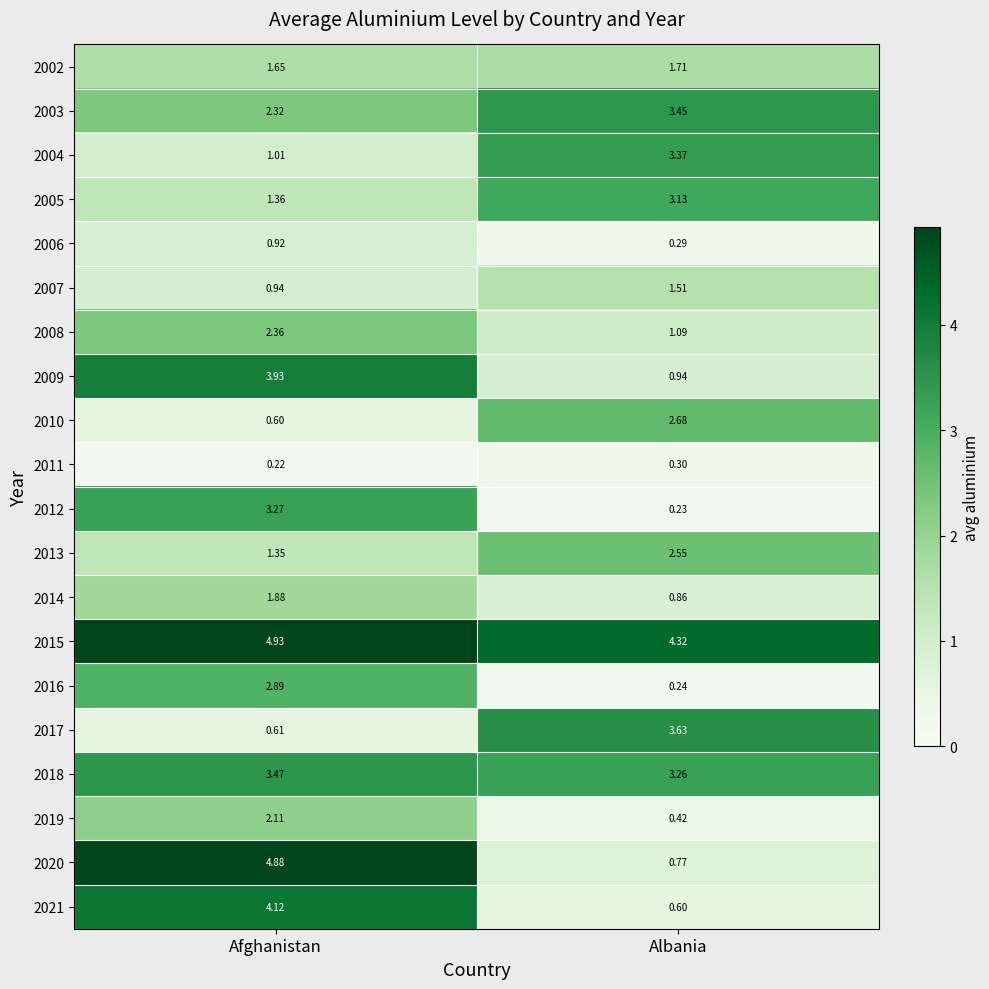

What is the total value across all series at Afghanistan?

44.8